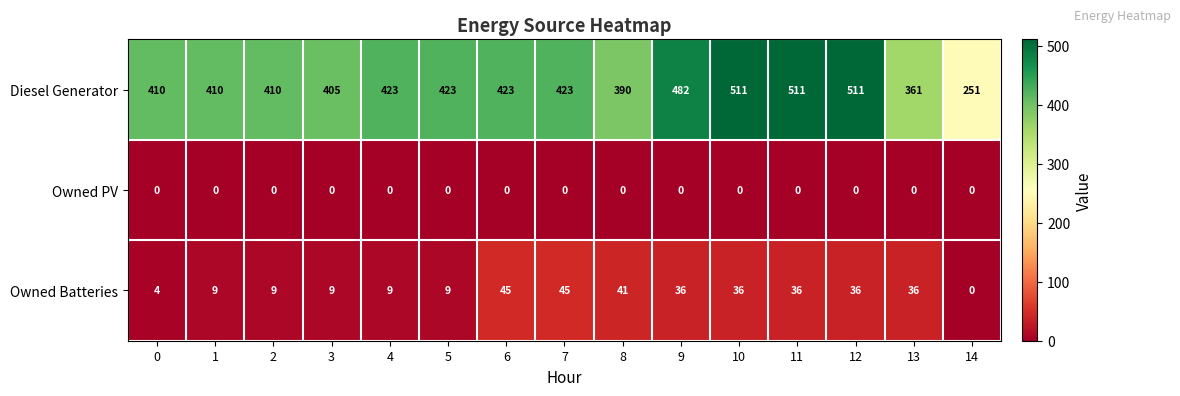

Which series has the largest total across all categories?

Diesel Generator